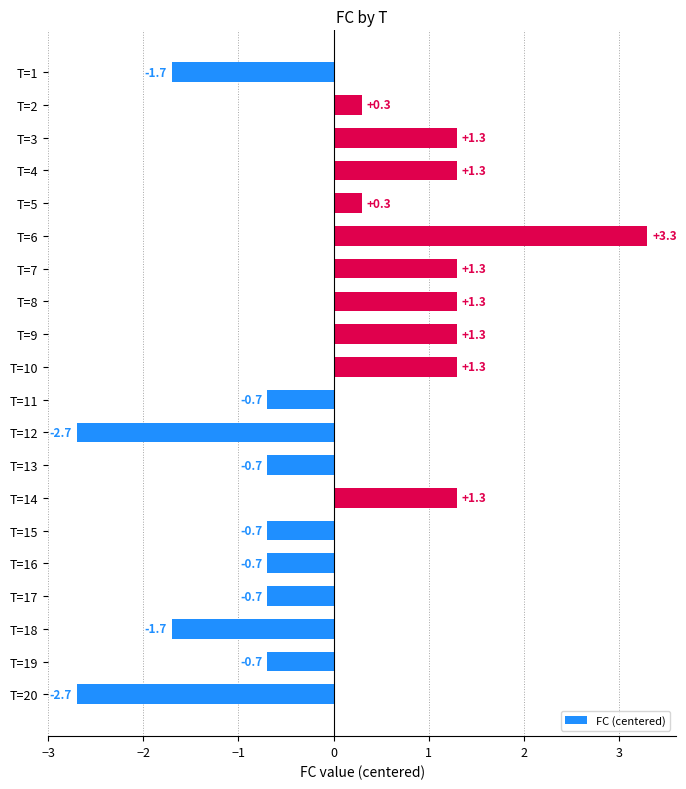

How many values exceed 0?

10